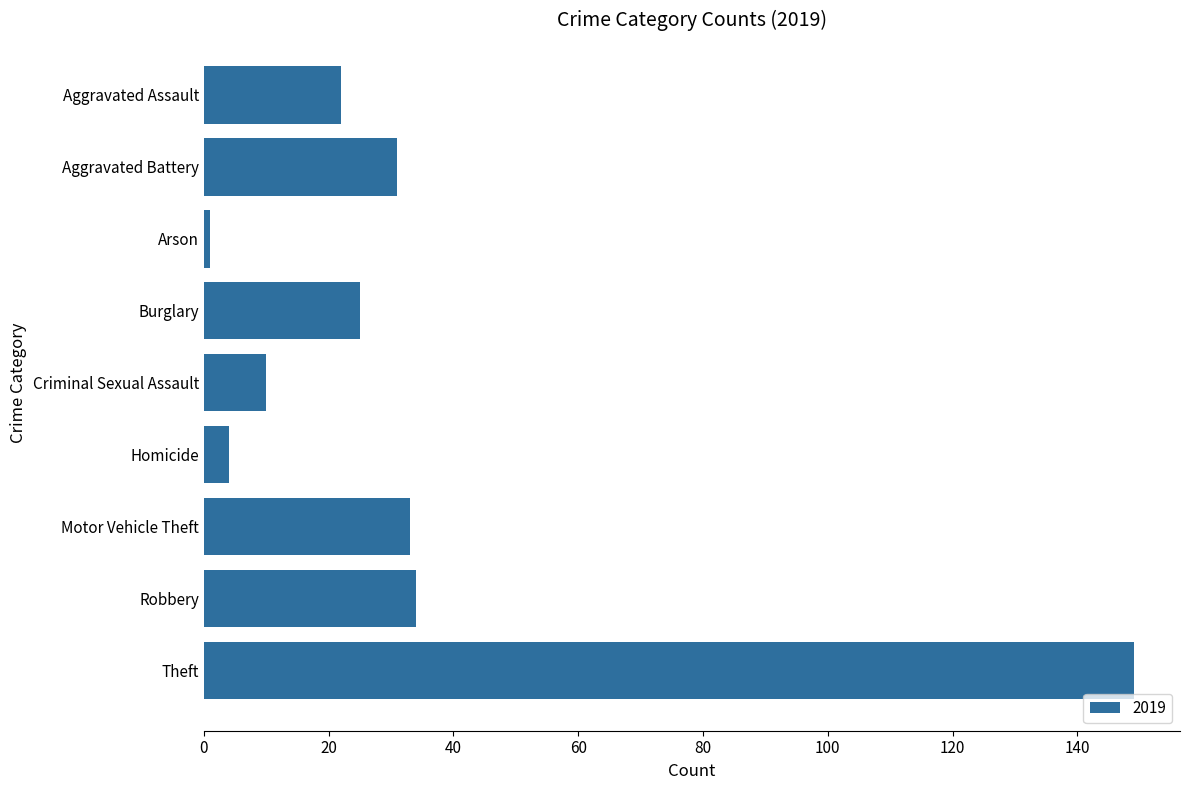

Which category has the highest value across all series?

Theft